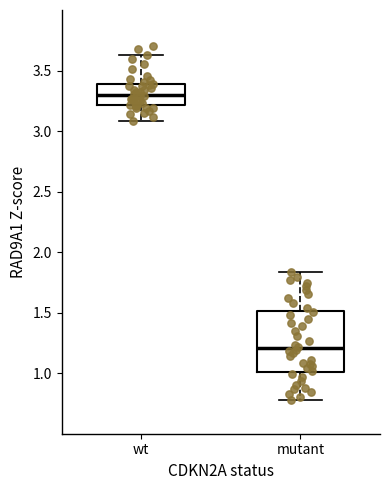

Which box's median line is the lowest?

mutant